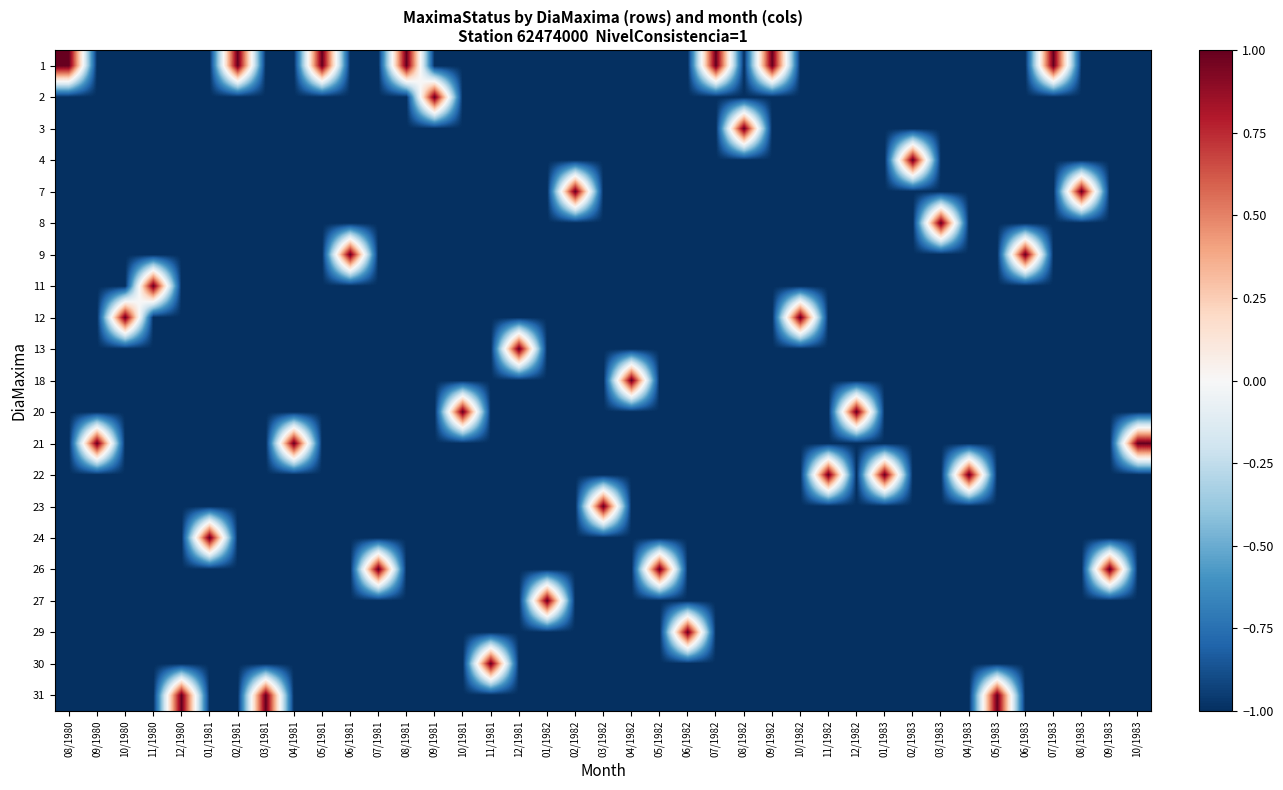

At which category is the sum across all series the highest?

08/1980